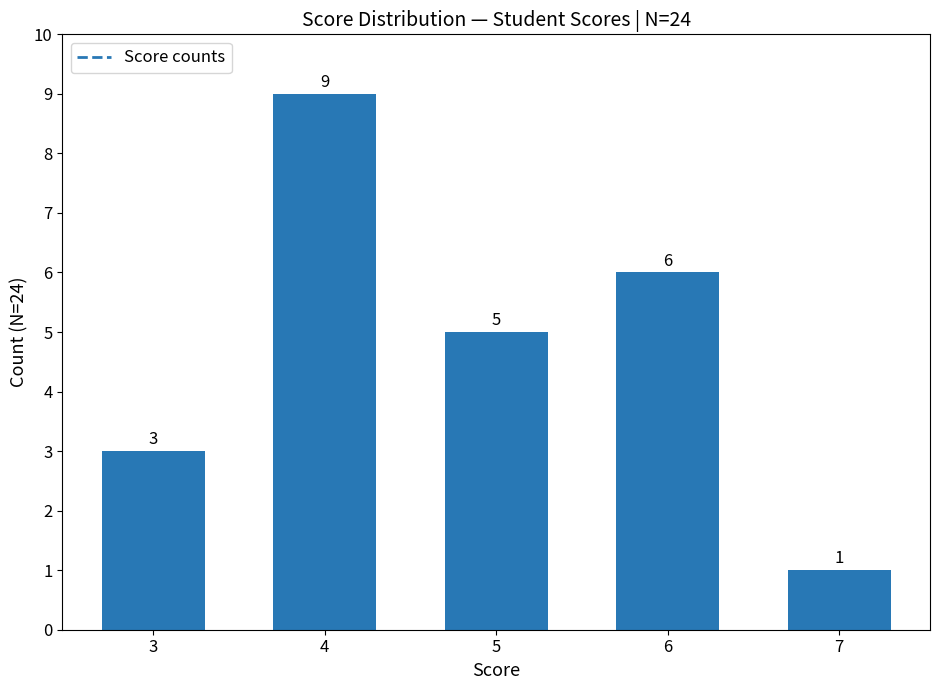

True or false: the data shows 1 at 7.

True